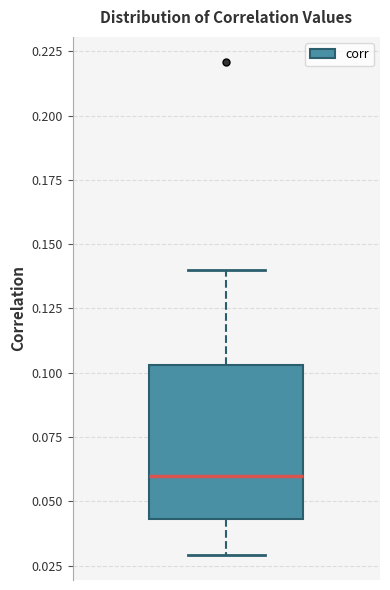

Read this box plot against the y-axis: the position of the median line, the range covered by the box, and the ends of both whiskers. The values are not printed on the chart, so give them approximately, as read against the axis.

median 0.060, box 0.045 to 0.105, whiskers 0.030 to 0.140